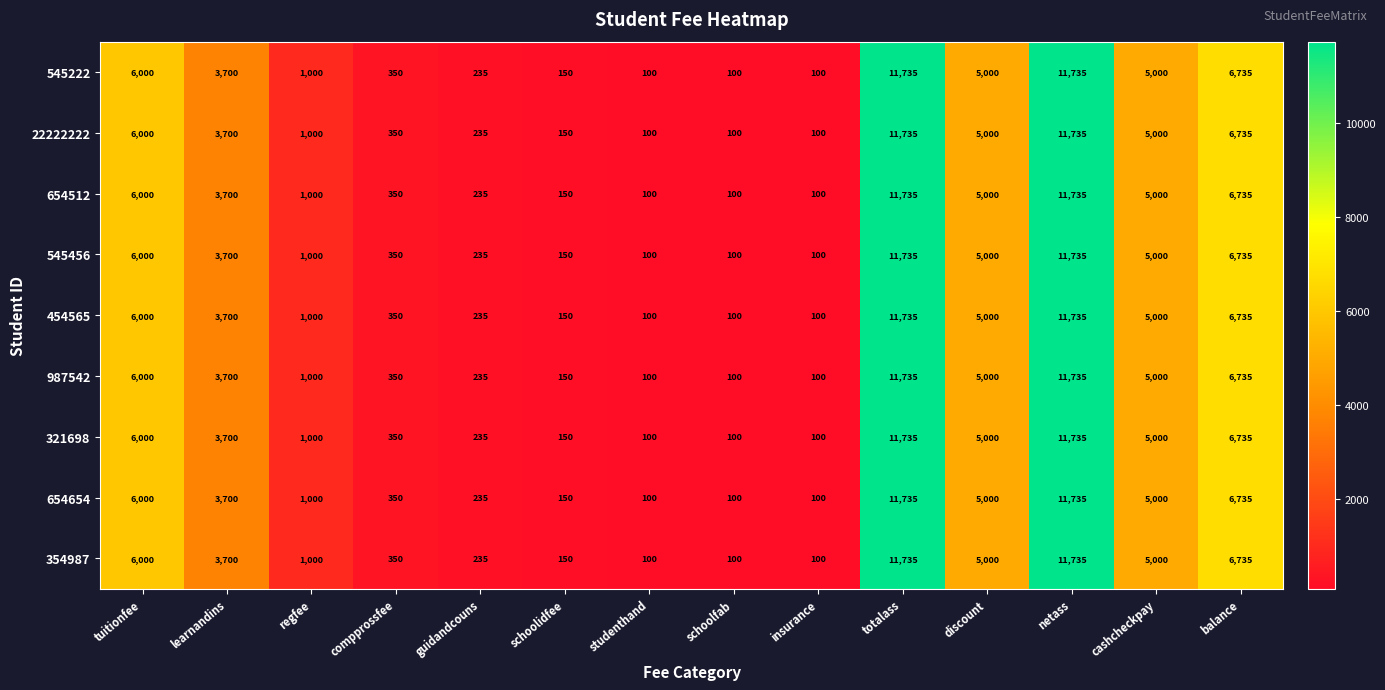

What is the total value across all series at cashcheckpay?

45000